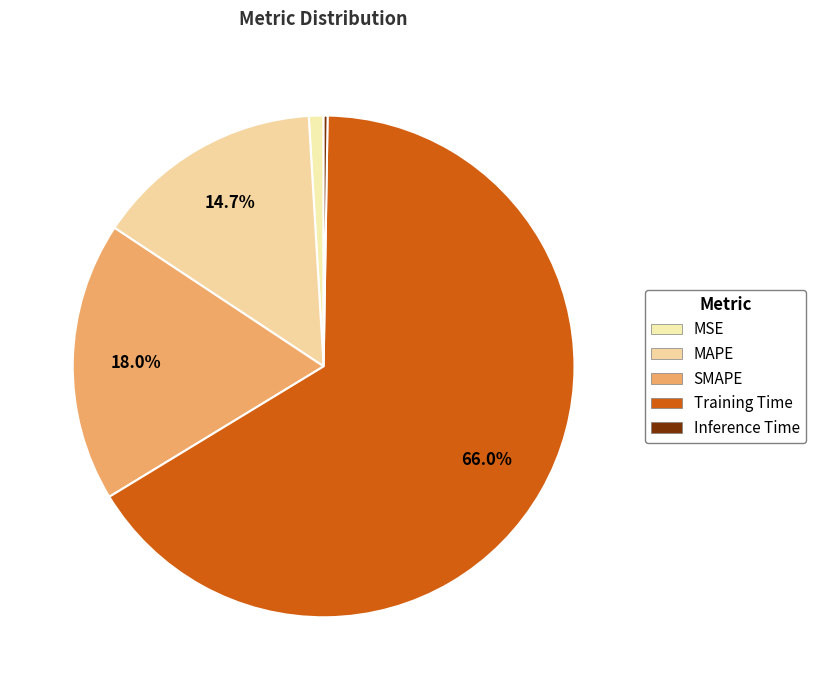

Which slice represents more than half of the pie?

Training Time